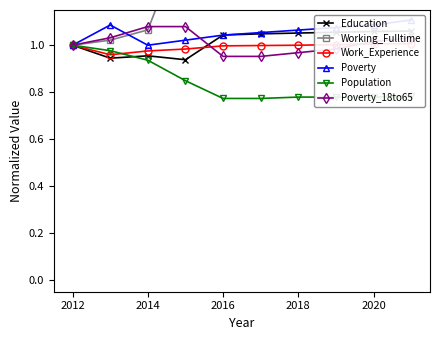

How many times do Education and Poverty cross each other?

2